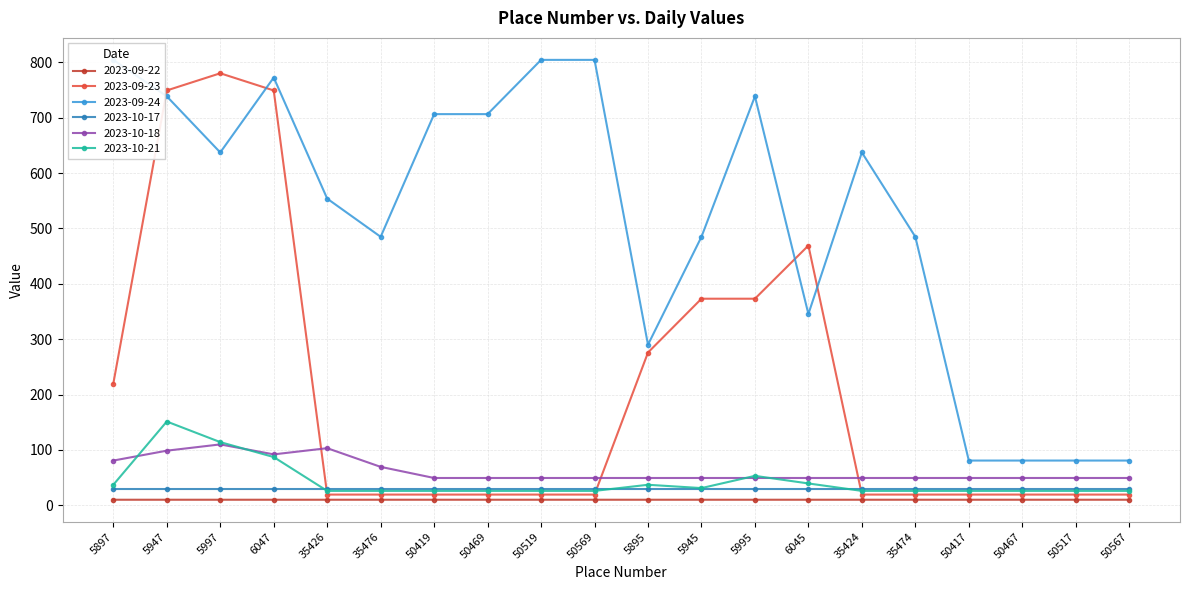

Which series has the widest spread of values?

2023-09-23